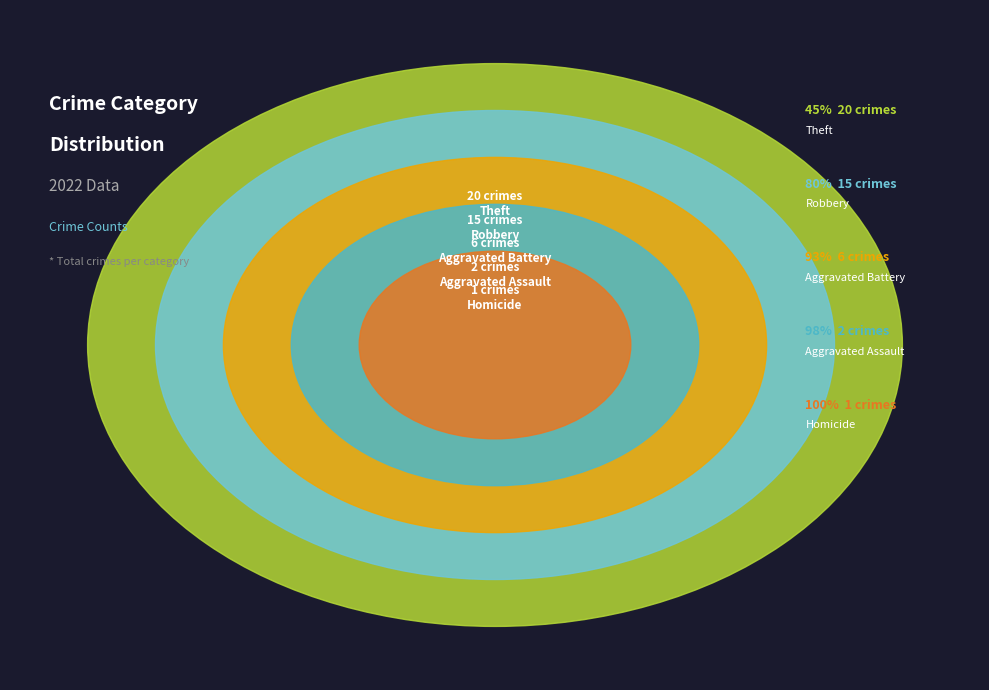

Is there a majority slice in this chart?

No